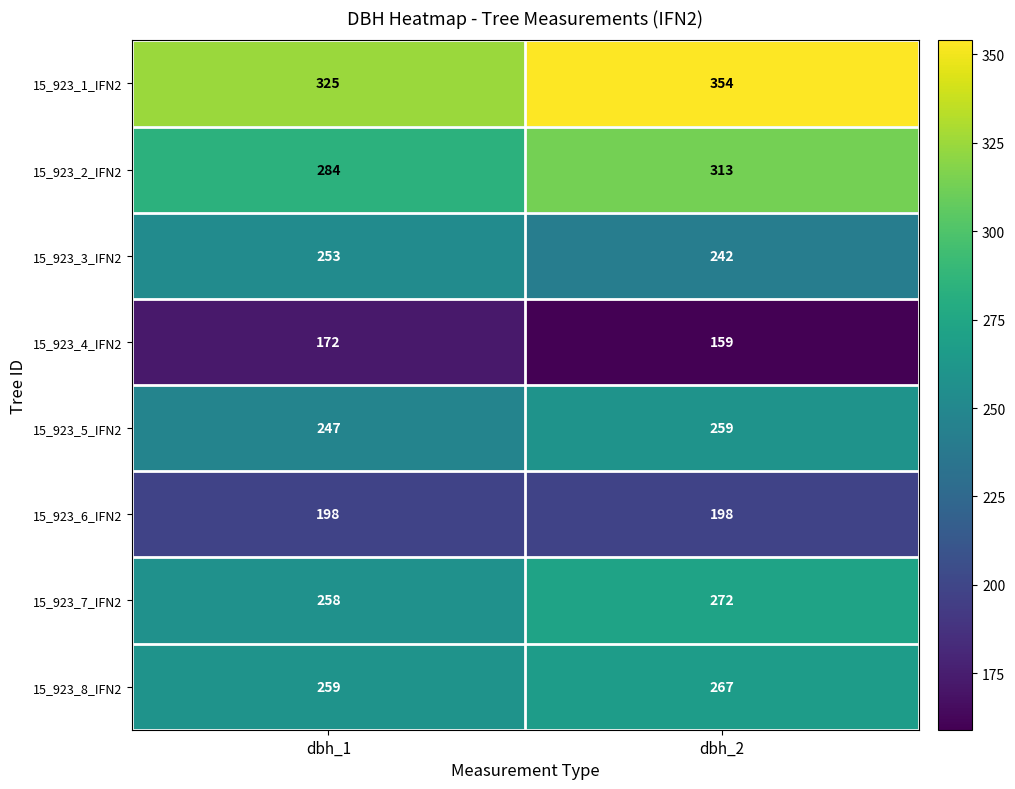

What is the sum of the 15_923_7_IFN2 values at dbh_1 and dbh_2?

530